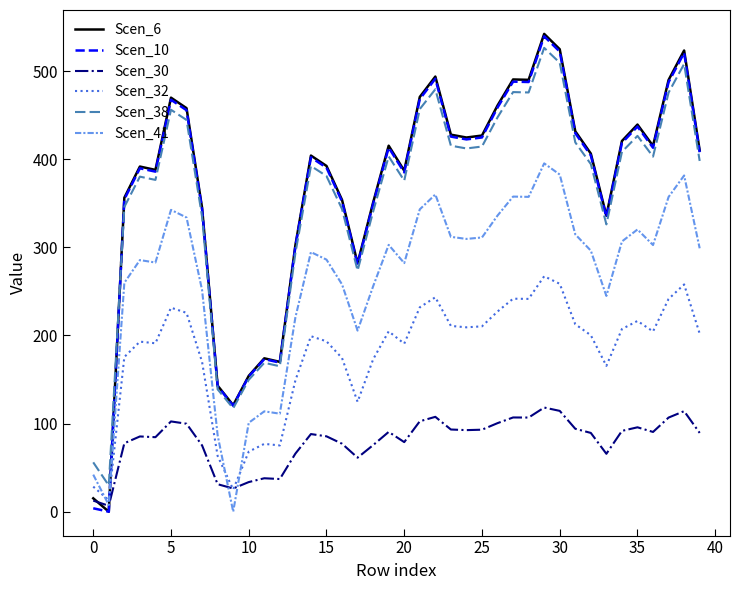

What is the difference between the second highest and second lowest values in the Scen_10 series?

518.4